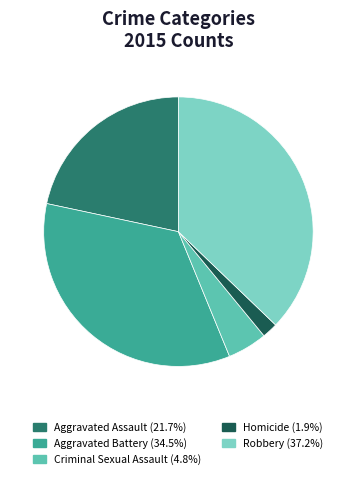

Does any single category account for the majority?

No